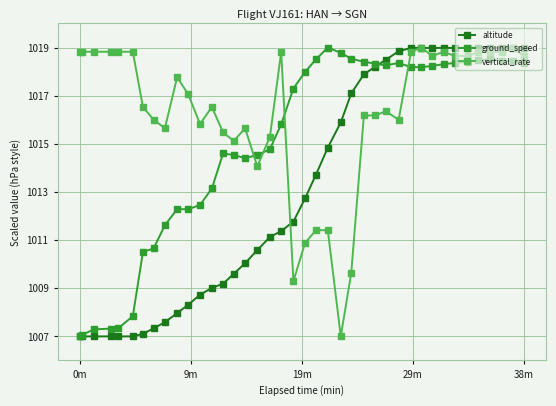

List the series in order of their overall mean, lowest first.

altitude, ground_speed, vertical_rate